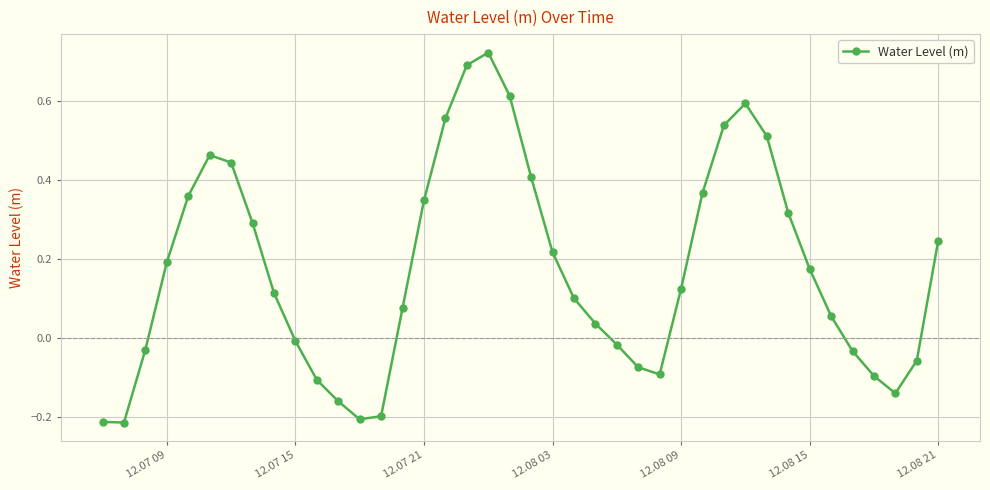

How many negative values are there?

15